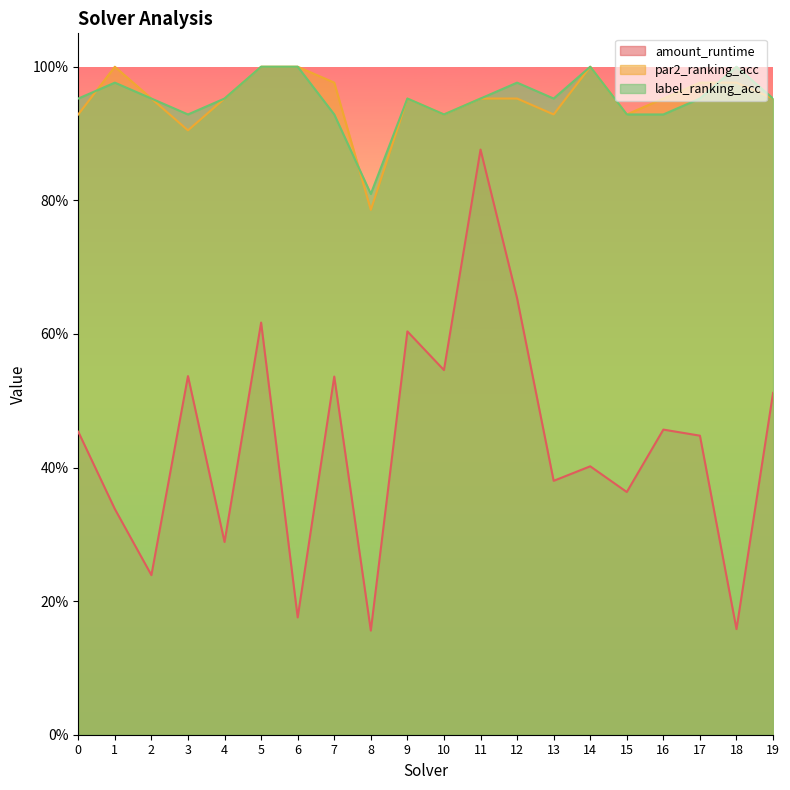

What is the value of the par2_ranking_acc point at the 6th from the left?

1.0